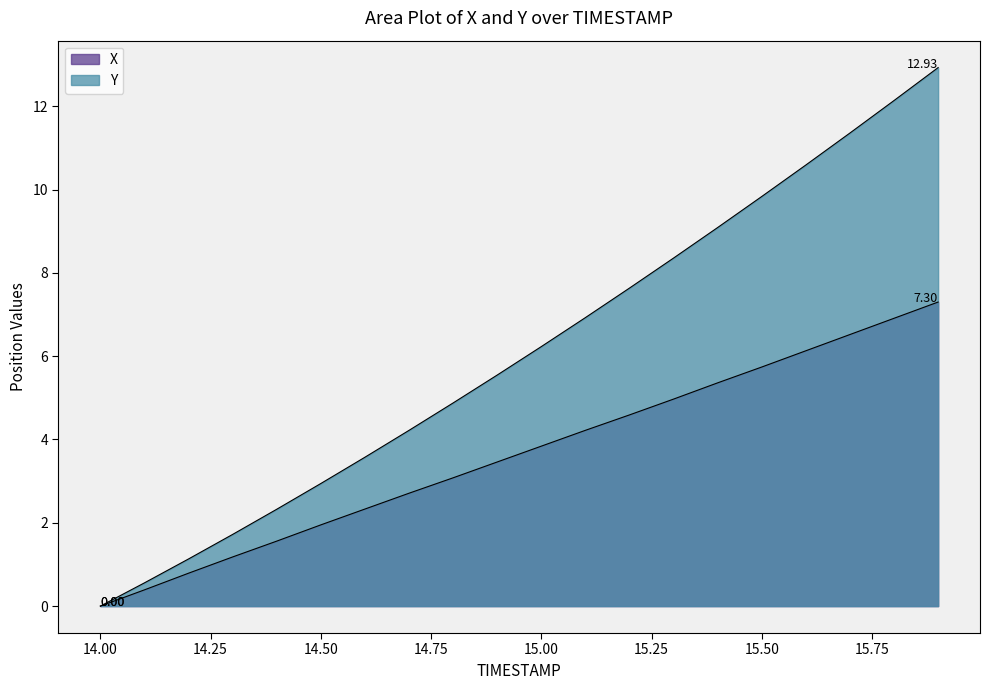

Is the value of Y at 14.6 greater than the value of X at 14.3?

Yes